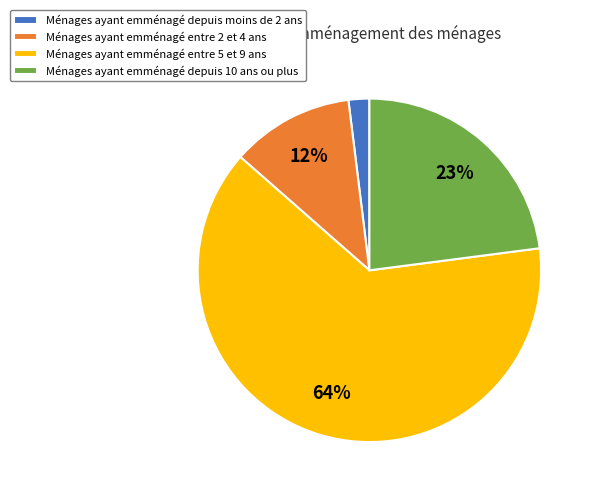

Is it true that Ménages ayant emménagé depuis 10 ans ou plus is 35% of the pie?

False